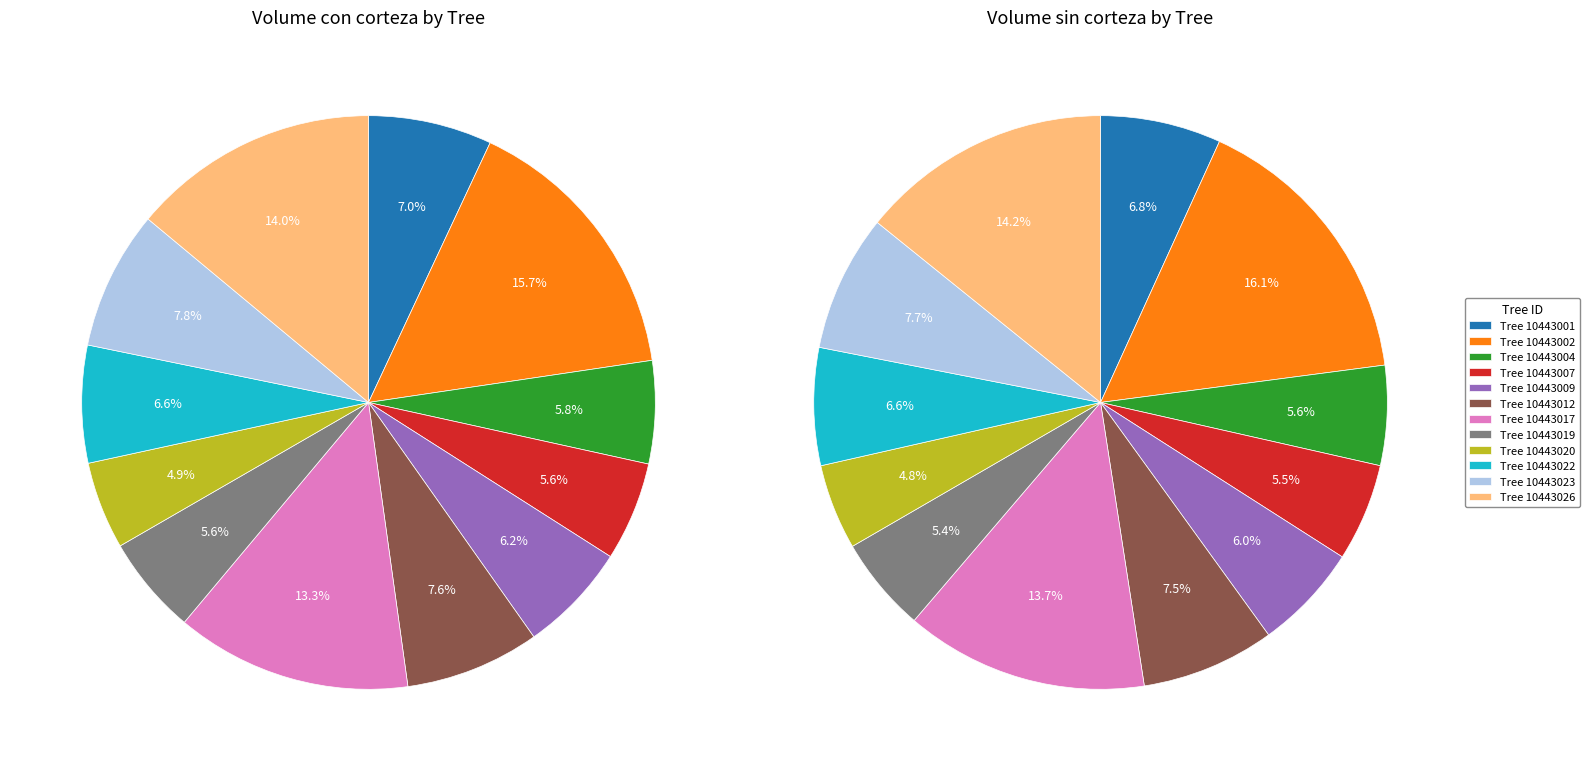

True or false: 10443026 accounts for 28% of the total.

False